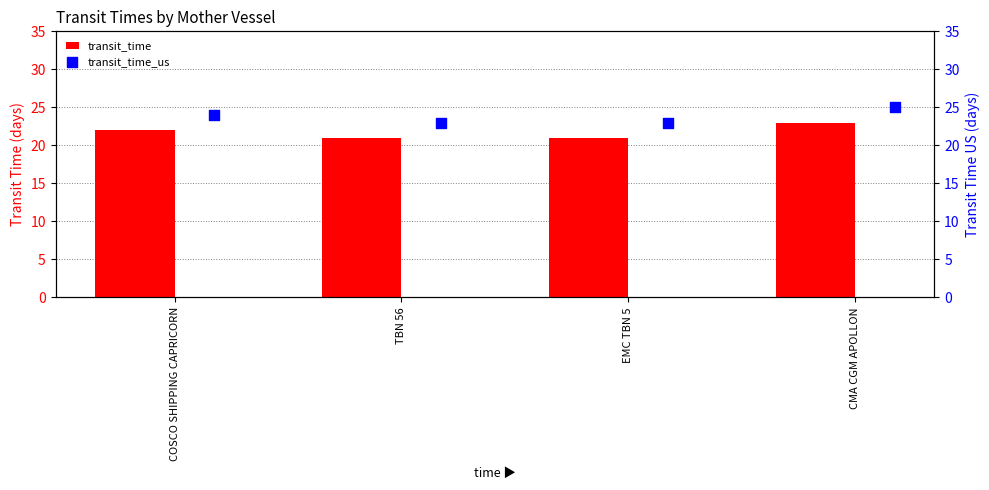

Which series has the largest Y range (max minus min)?

transit_time